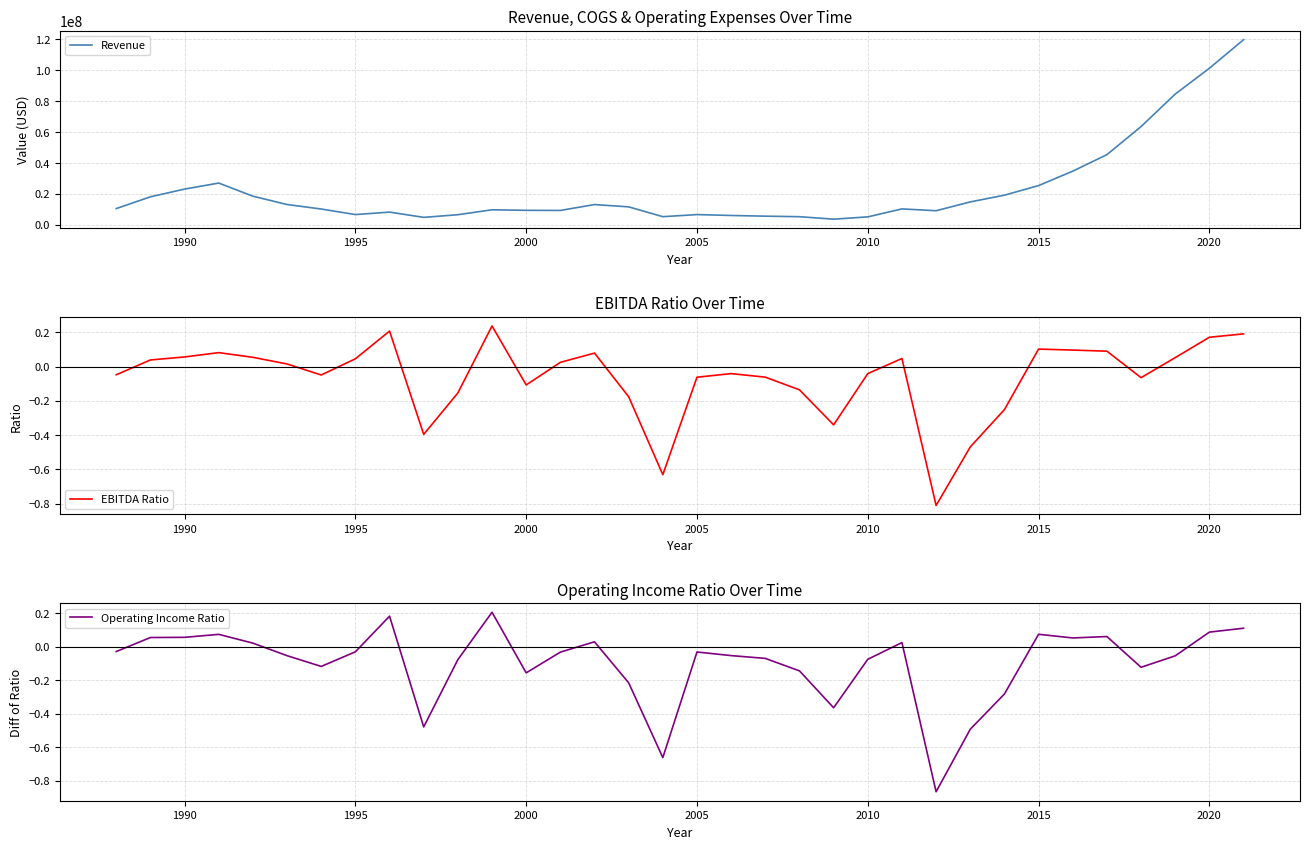

Rank the series by their maximum value, from lowest to highest.

Operating Income Ratio, EBITDA Ratio, Revenue